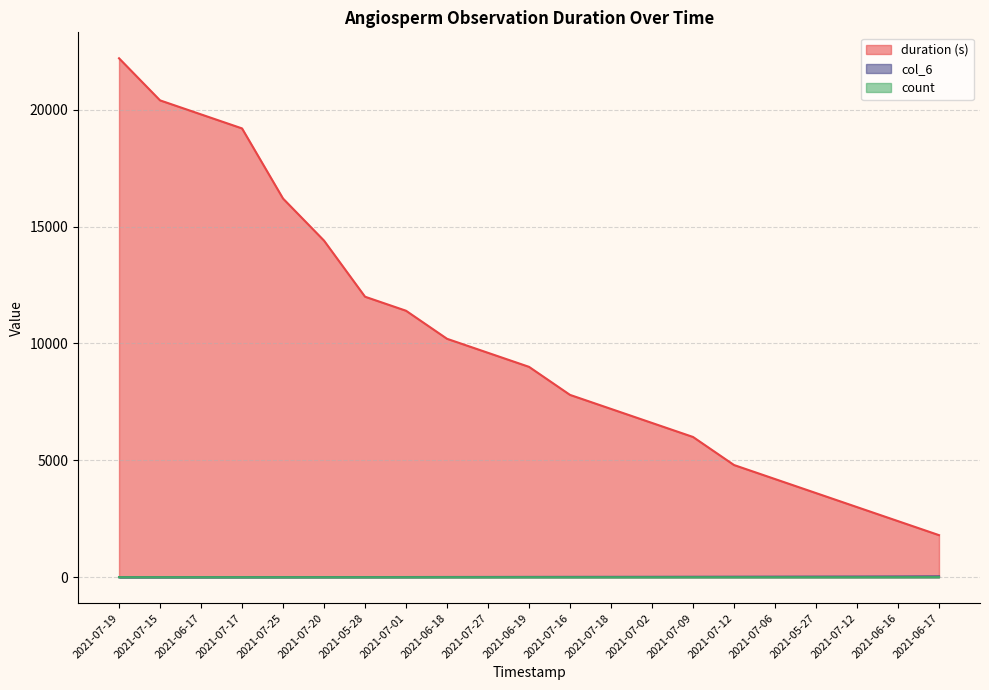

Rank the series at 2021-06-18 from lowest to highest value.

count, col_6, duration (s)